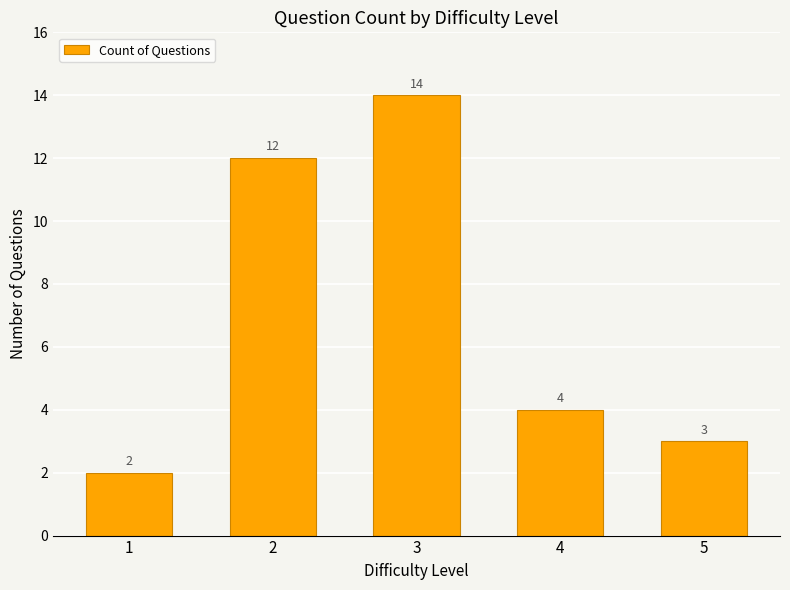

Approximately how many times larger is the value at 4 compared to 2?

0.3